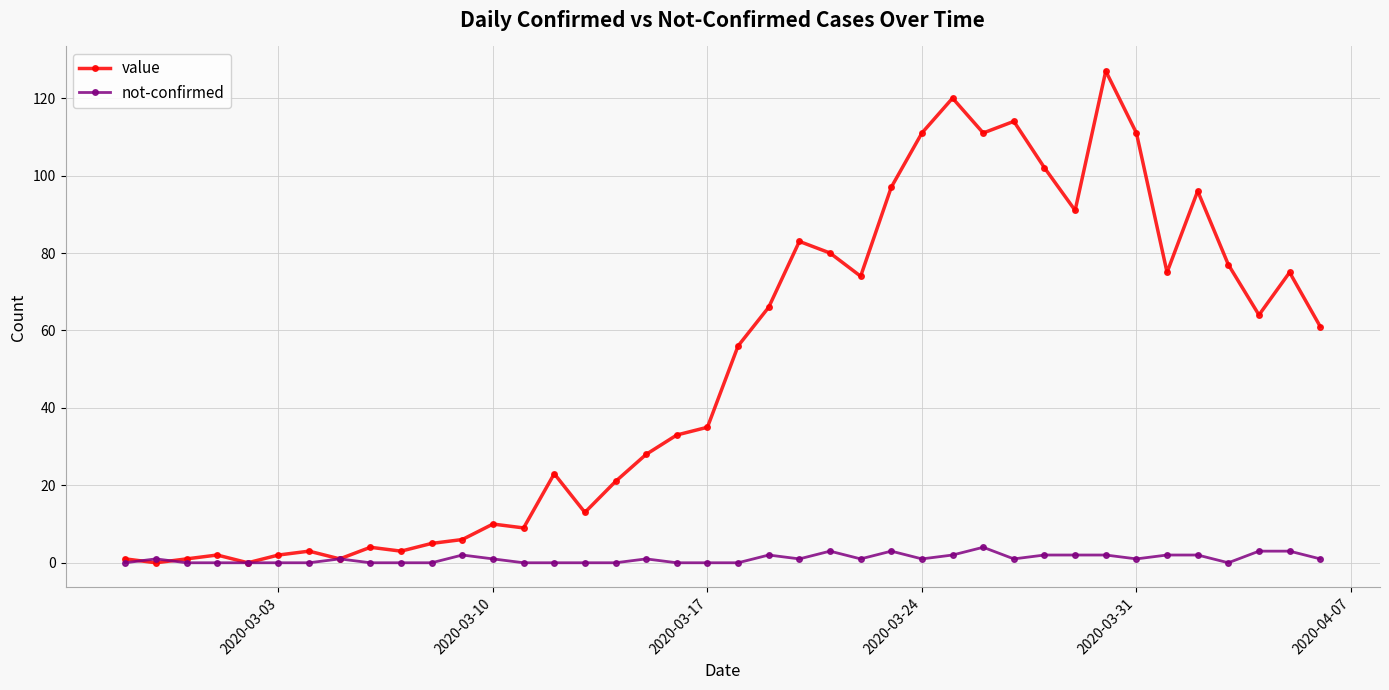

Which series has the widest spread of values?

value